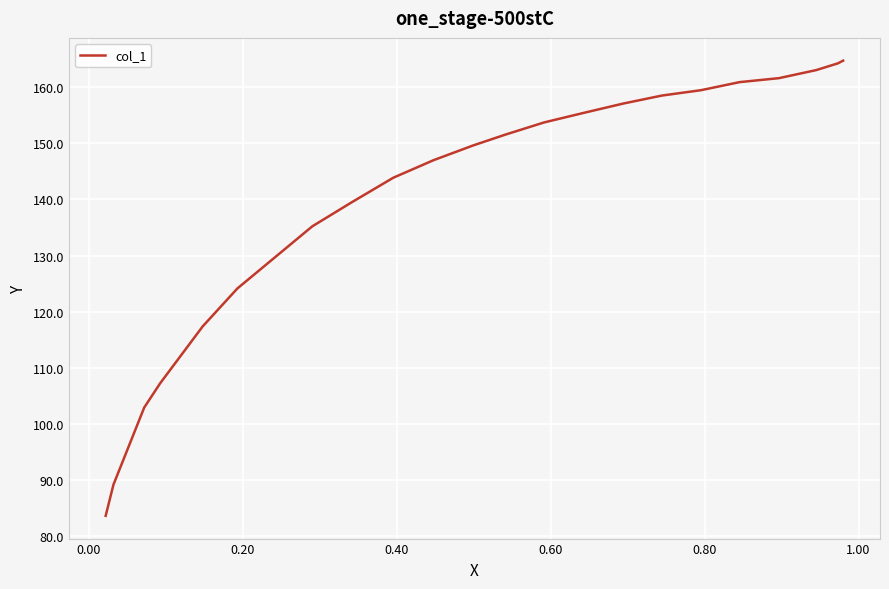

What is the difference between the maximum and second lowest values?

75.5